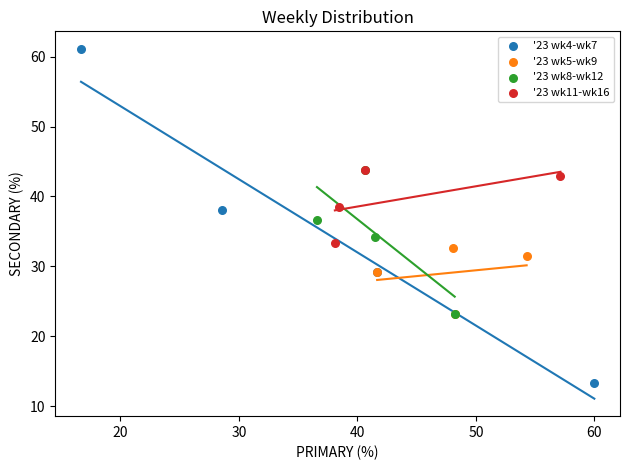

Which series reaches the minimum Y coordinate?

'23 wk4-wk7